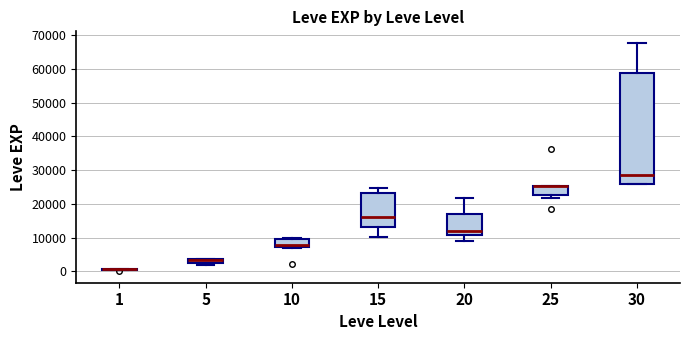

Which box is the tallest, from its lower edge to its upper edge?

30